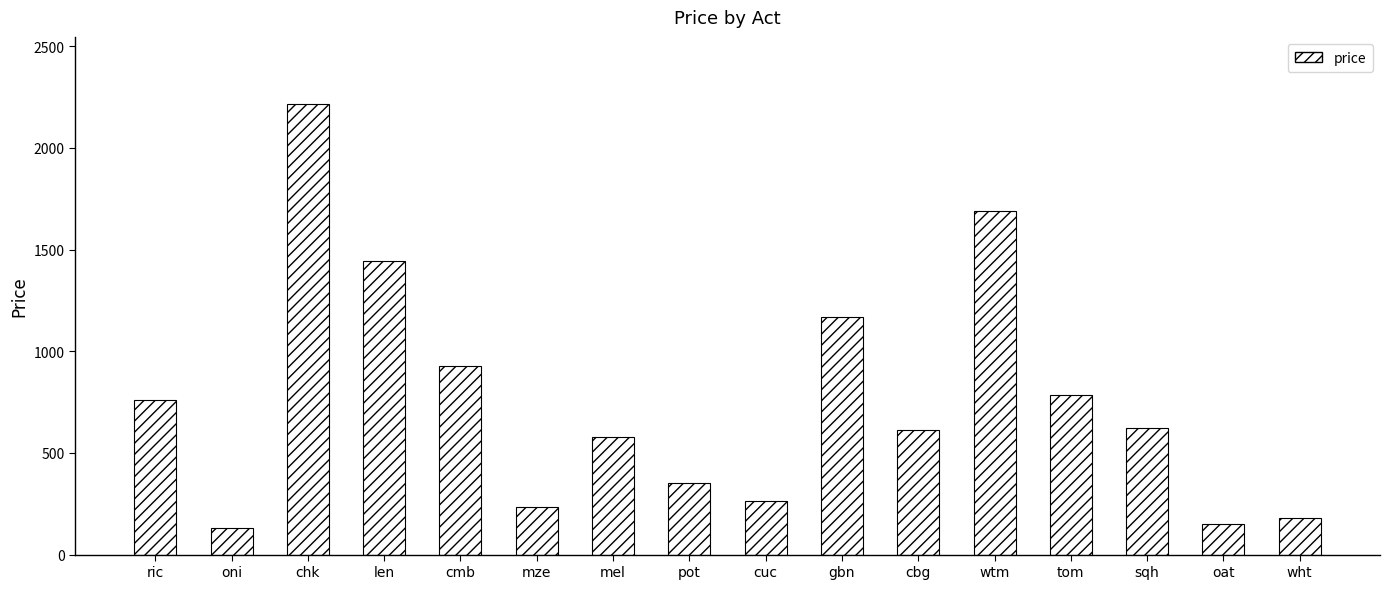

What is the label of the 12th bar from the right?

cmb